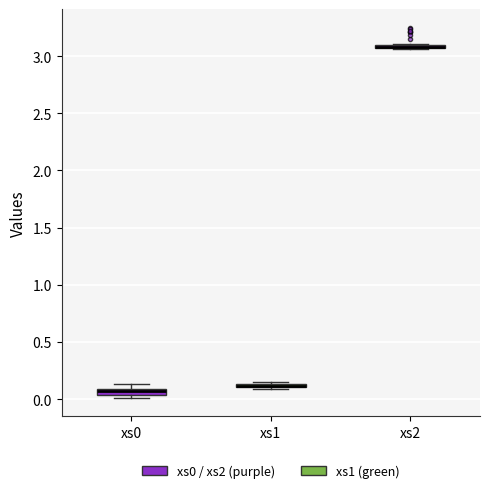

Where is the upper edge of the box for xs0 on the y-axis? The values are not printed on the chart, so give them approximately, as read against the axis.

0.10